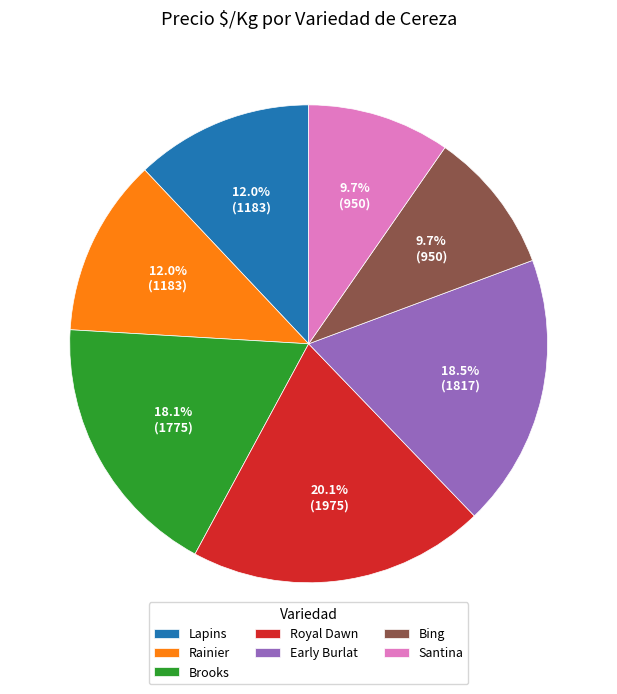

Count the number of slices in the pie.

7